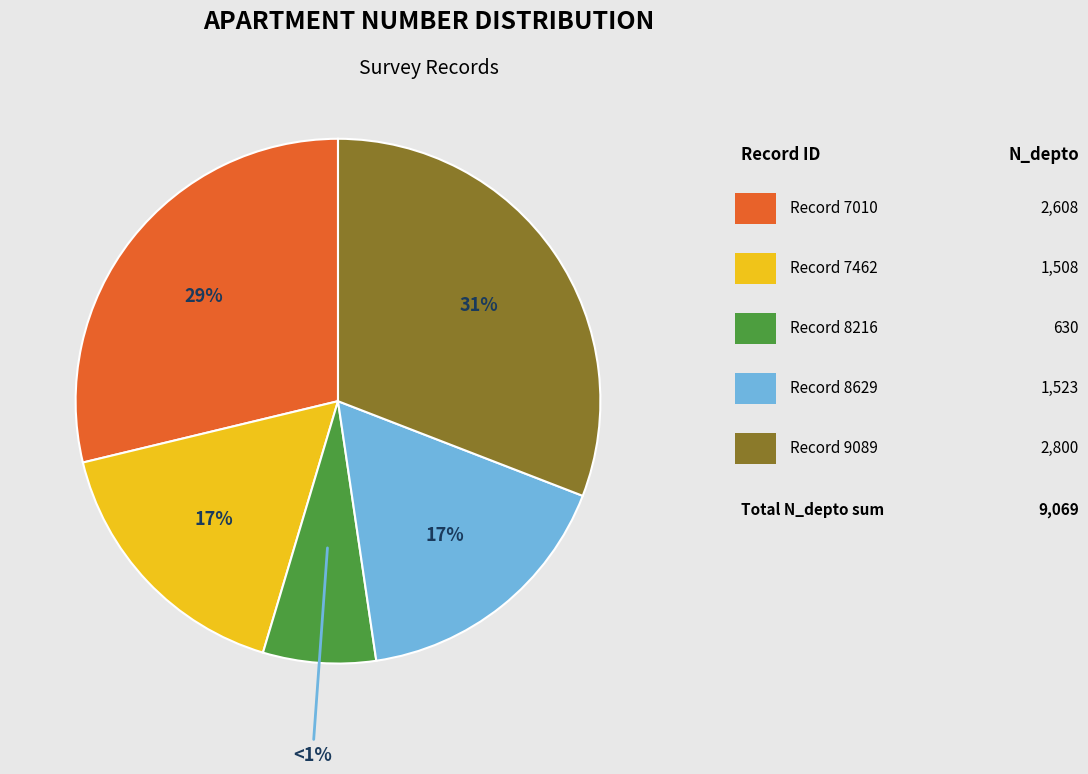

Rank the categories by value from lowest to highest.

264708216, 264707462, 264708629, 264707010, 264709089